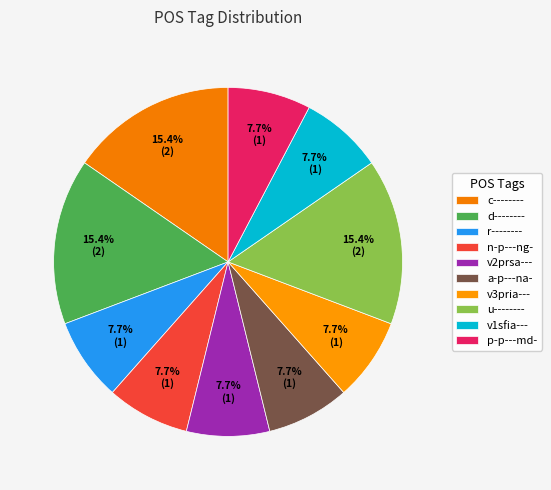

To the nearest percent, what percentage of the pie is v2prsa---?

8%